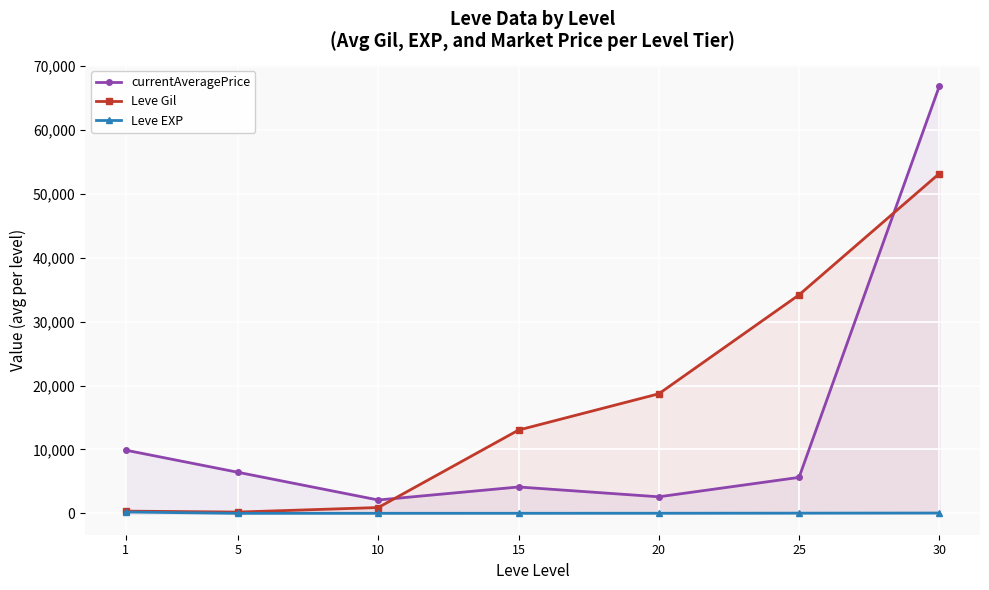

Which series has the largest total across all categories?

Leve Gil